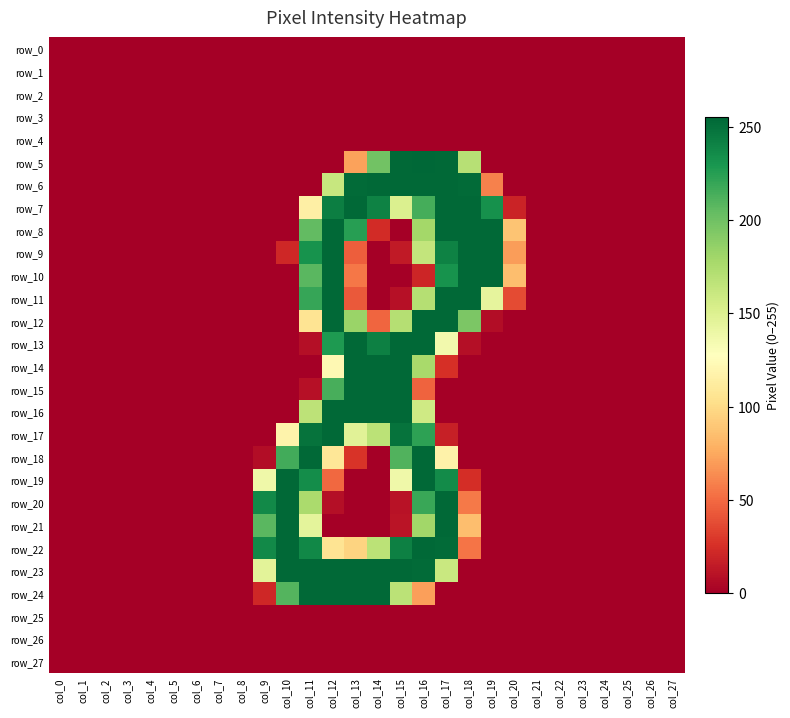

How many data points in row_8 are above 0?

9